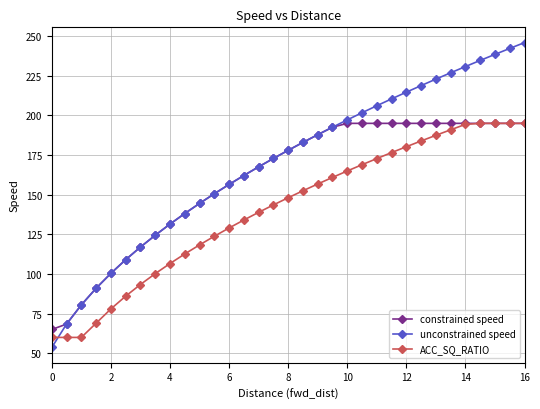

What is the value of the ACC_SQ_RATIO point at the 4th from the left?

69.0